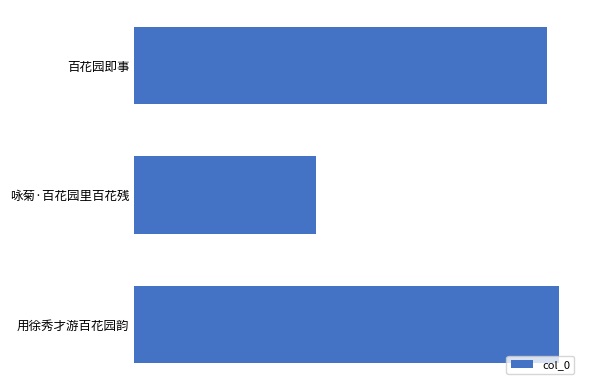

Does the chart contain any negative values?

No